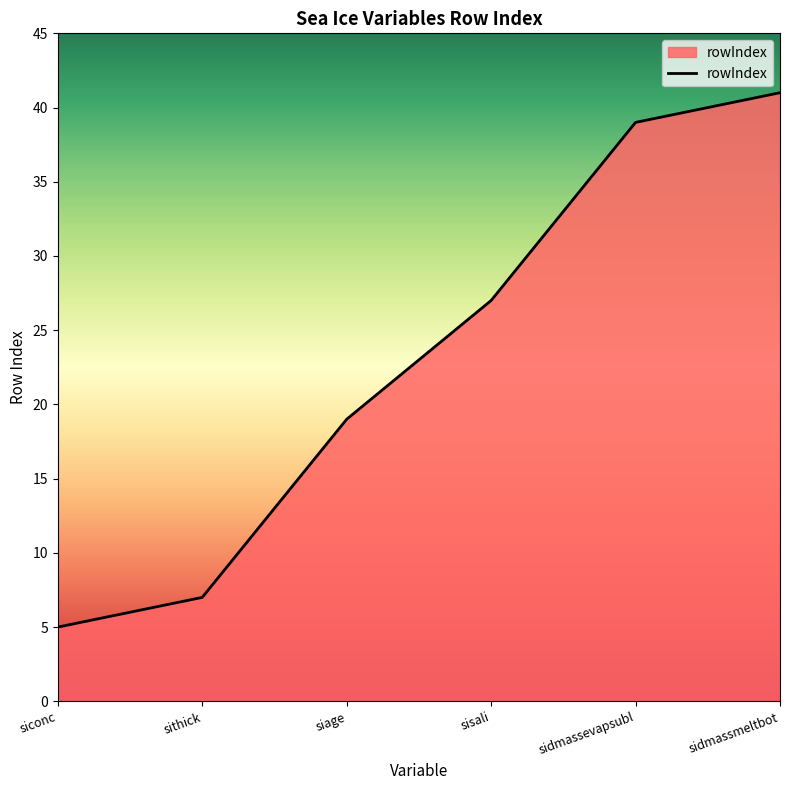

List the labels in order of value, smallest first.

siconc, sithick, siage, sisali, sidmassevapsubl, sidmassmeltbot